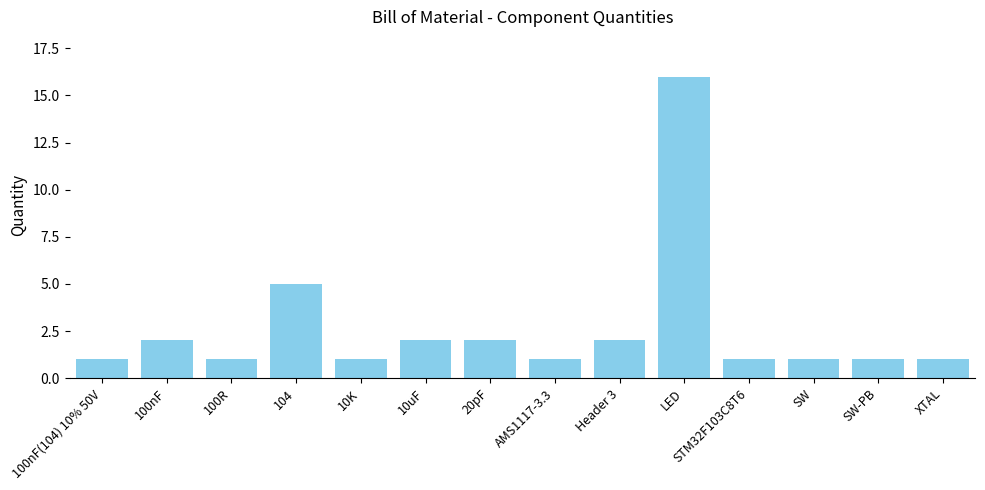

Read the value at AMS1117-3.3.

1